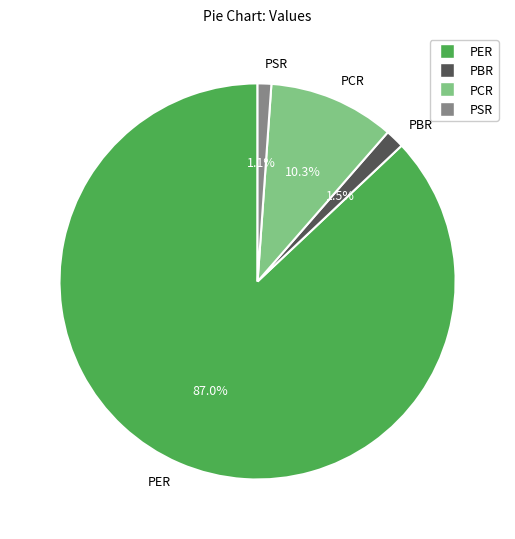

Which category has the biggest portion of the pie?

PER